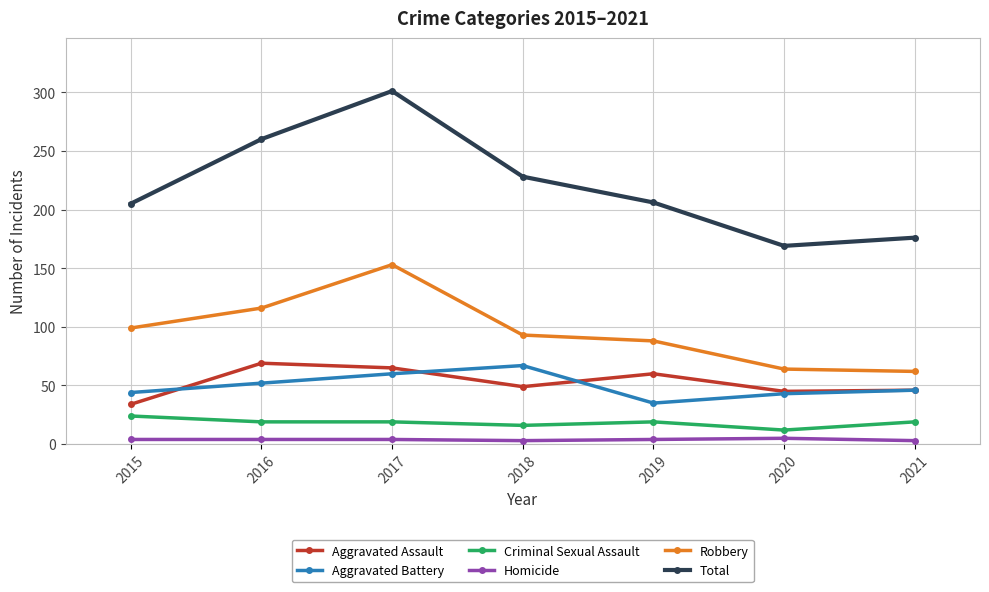

What is the total value across all series at 2015?

410